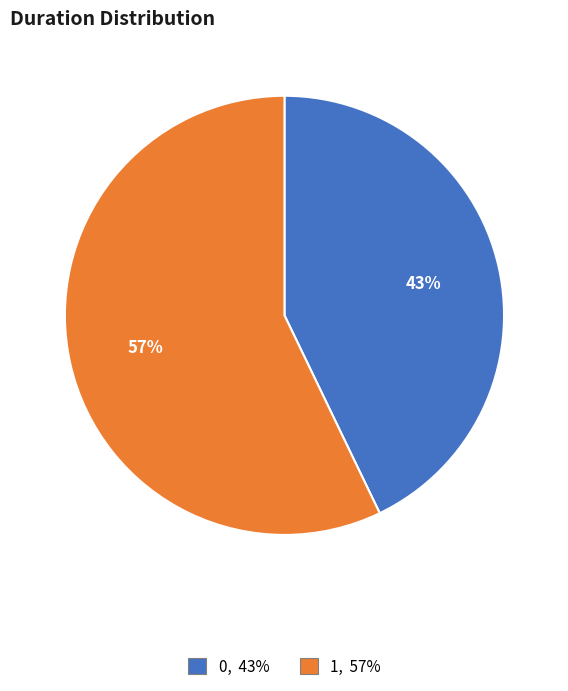

To the nearest percent, what is the combined percentage of 0 and 1?

100%